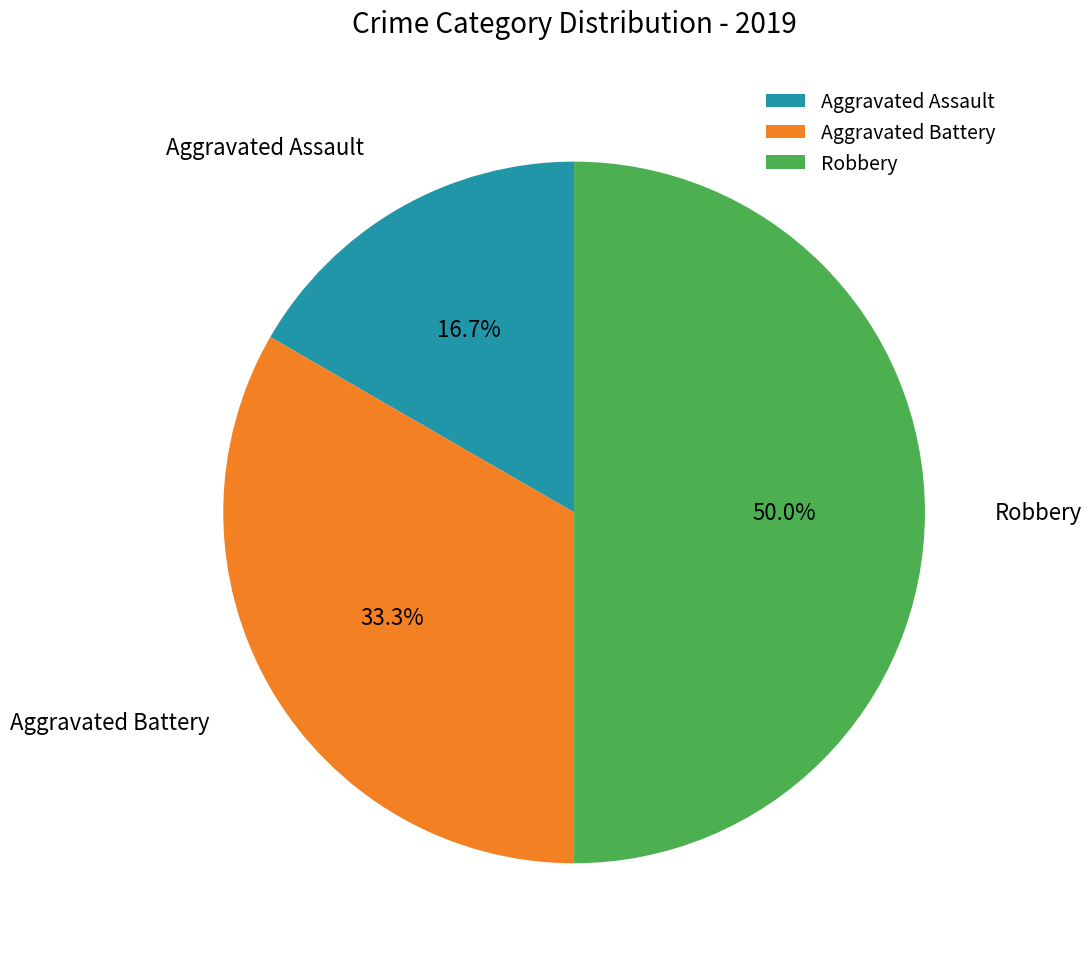

How many segments does this pie chart have?

3